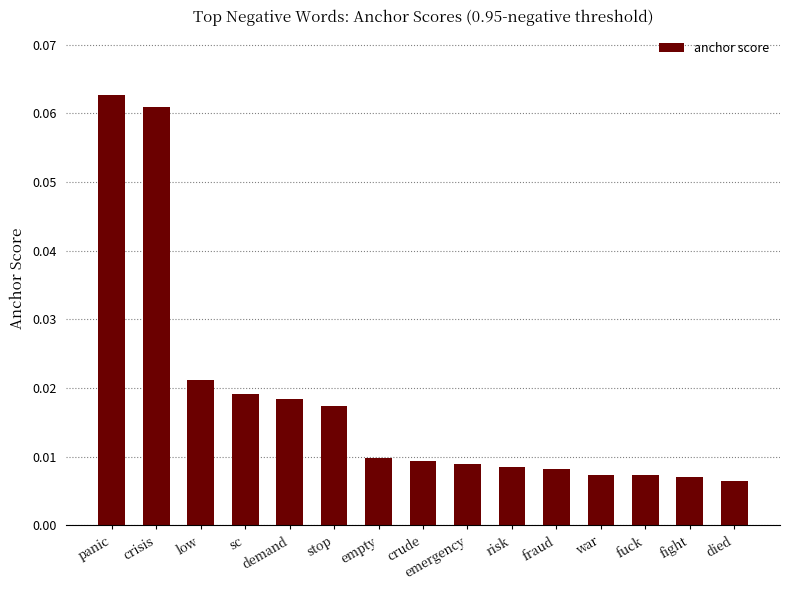

At which category does the chart reach its peak across all series?

panic